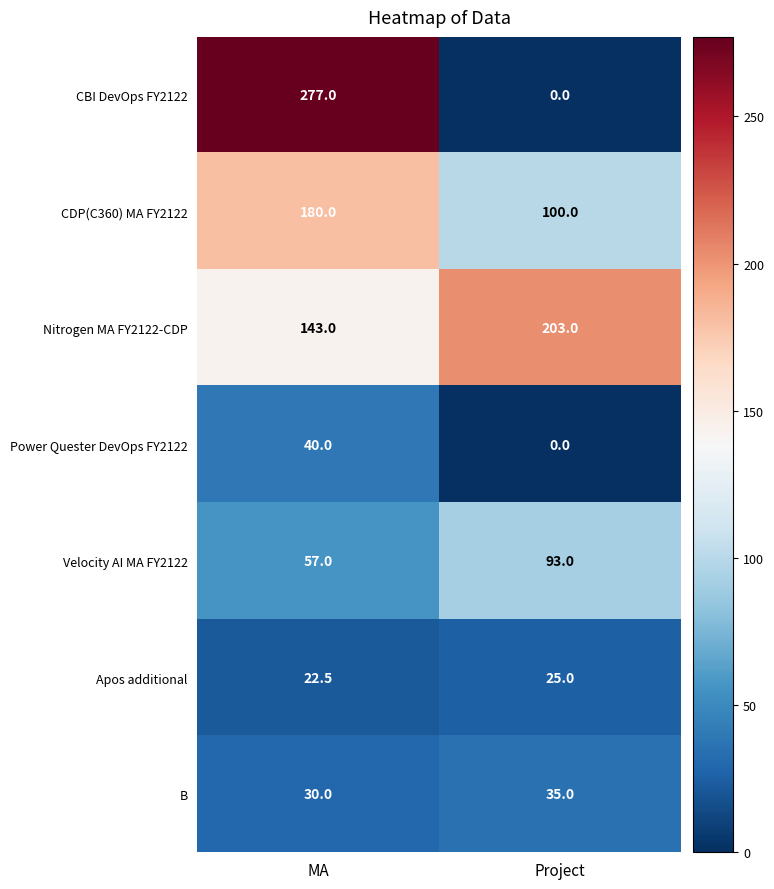

What is the greatest value displayed?

277.0